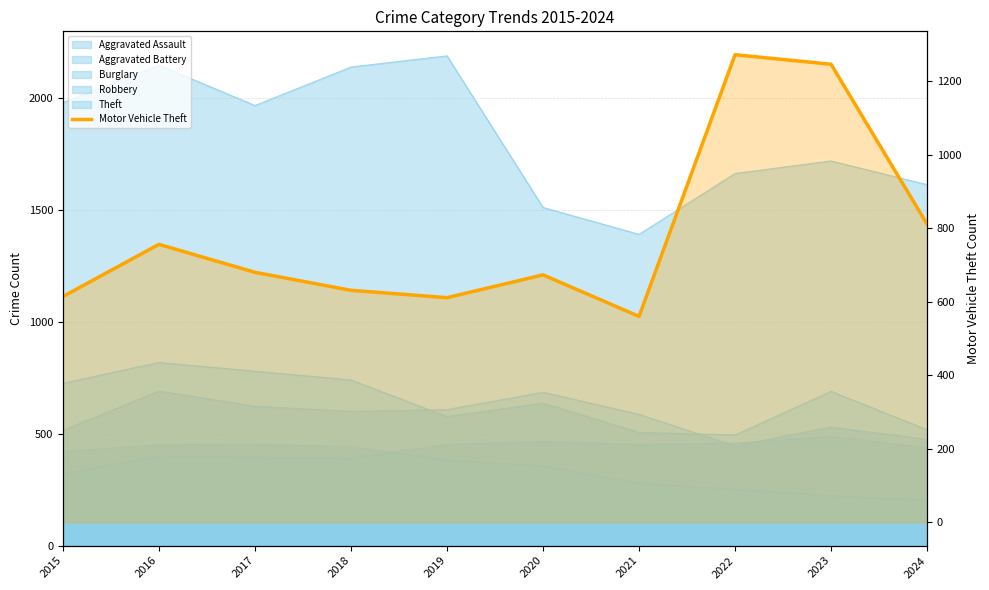

True or false: there are more than 2 points higher than both neighbors.

True